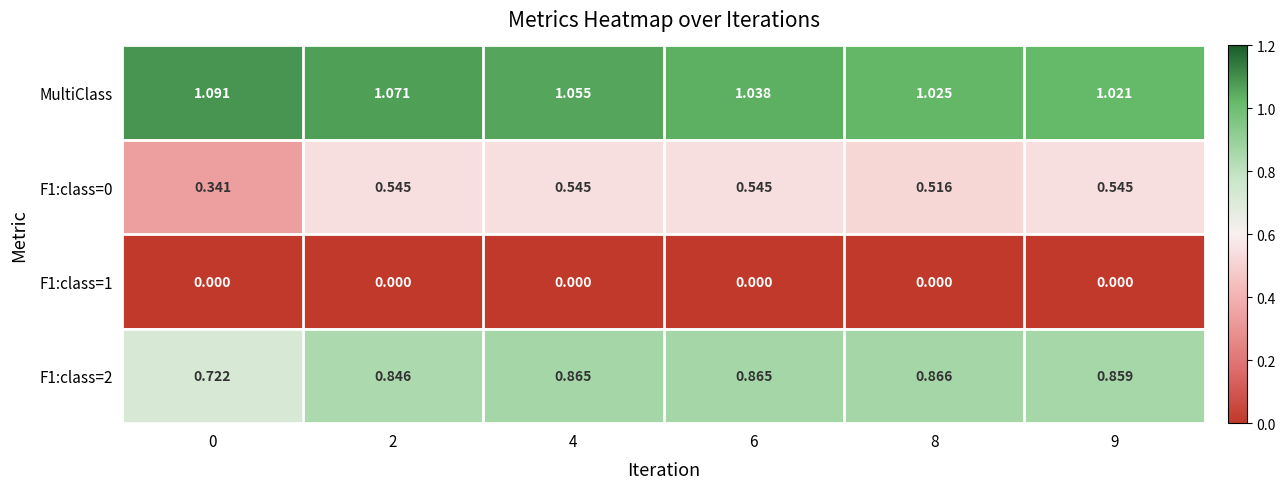

Rank the series by their average value, from lowest to highest.

F1:class=1, F1:class=0, F1:class=2, MultiClass